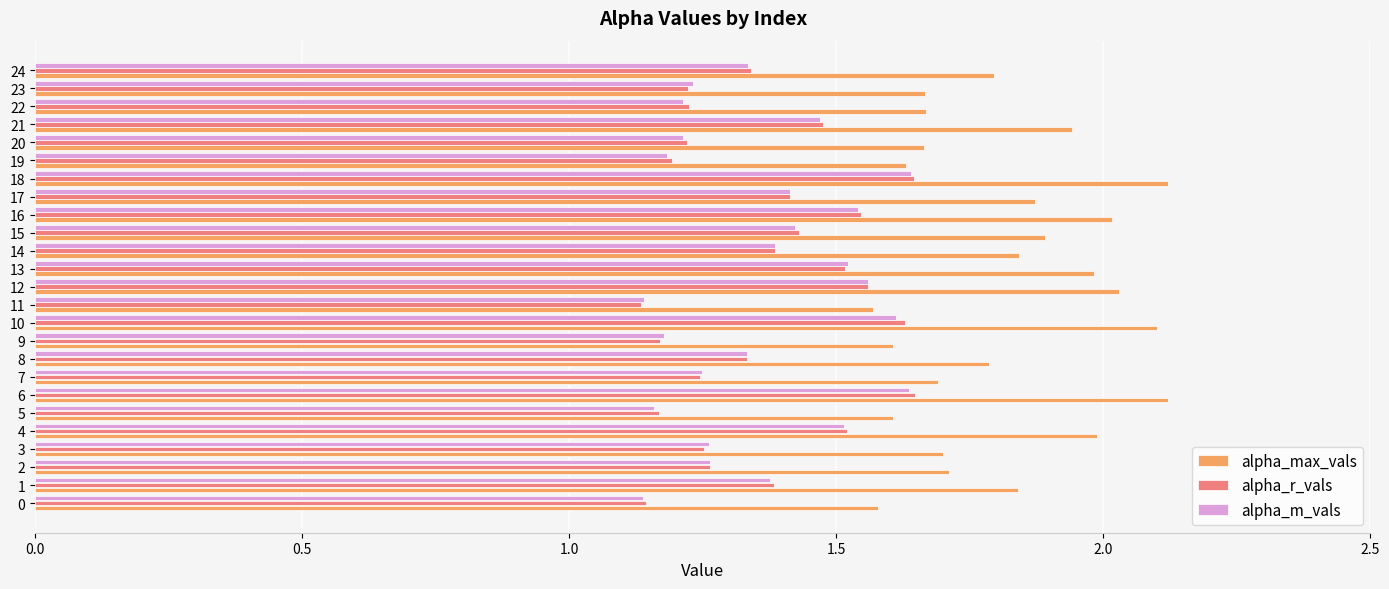

The alpha_max_vals series shows 1.1 at 8. True or false?

False